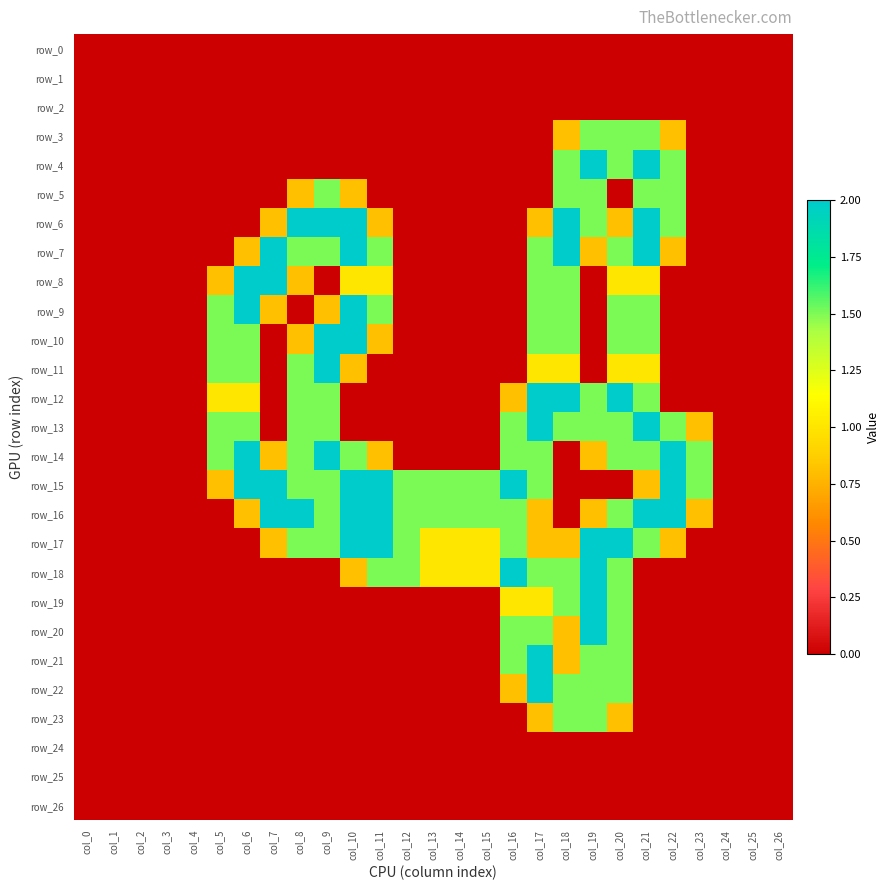

What is the difference between the maximum and minimum values in the row_21 series?

2.0